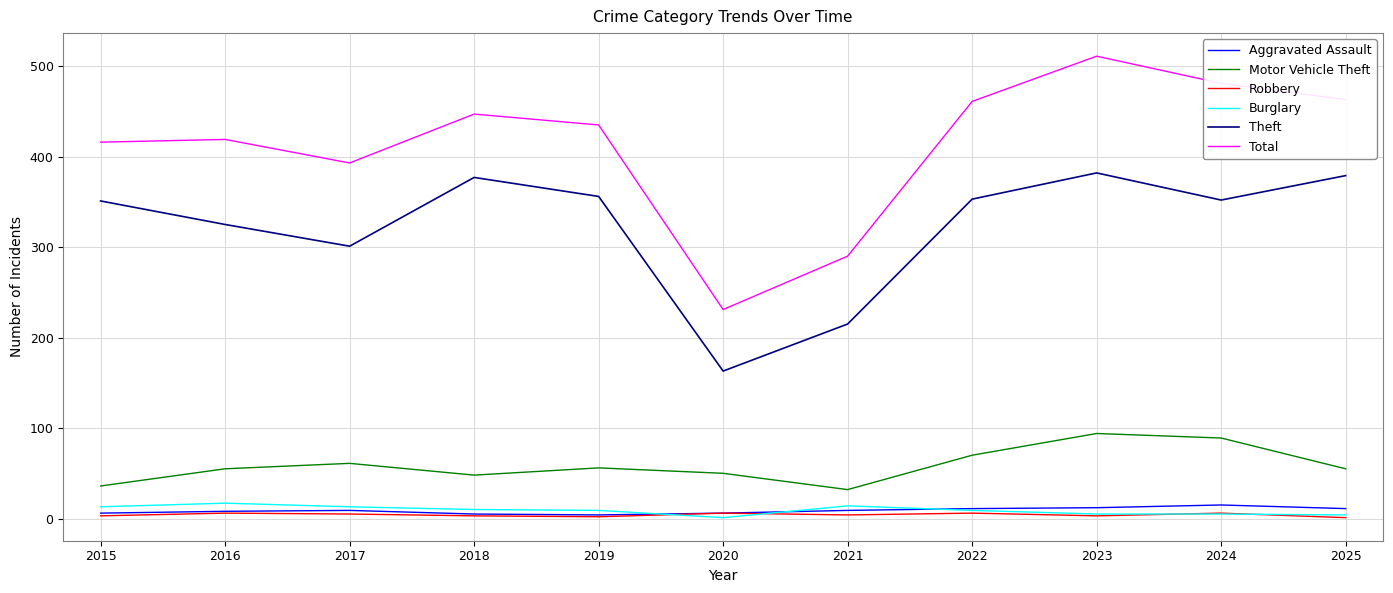

Is the value of Robbery at 2022 greater than the value of Total at 2016?

No